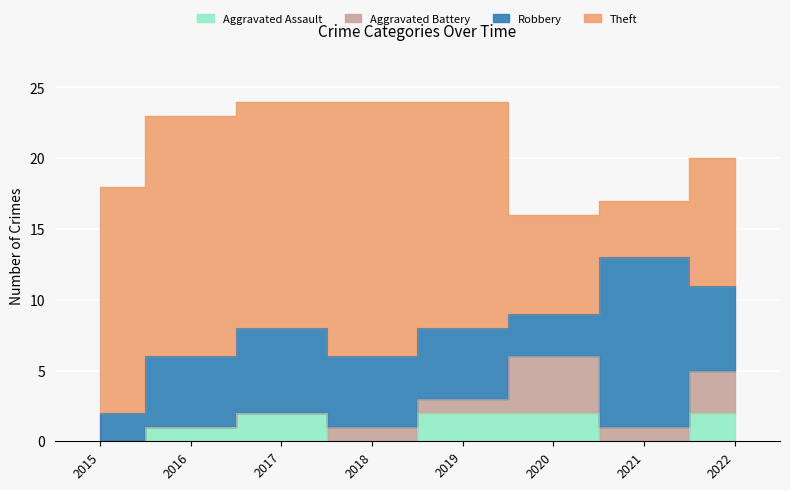

Is the value of Aggravated Assault at 2017 greater than the value of Aggravated Battery at 2021?

Yes